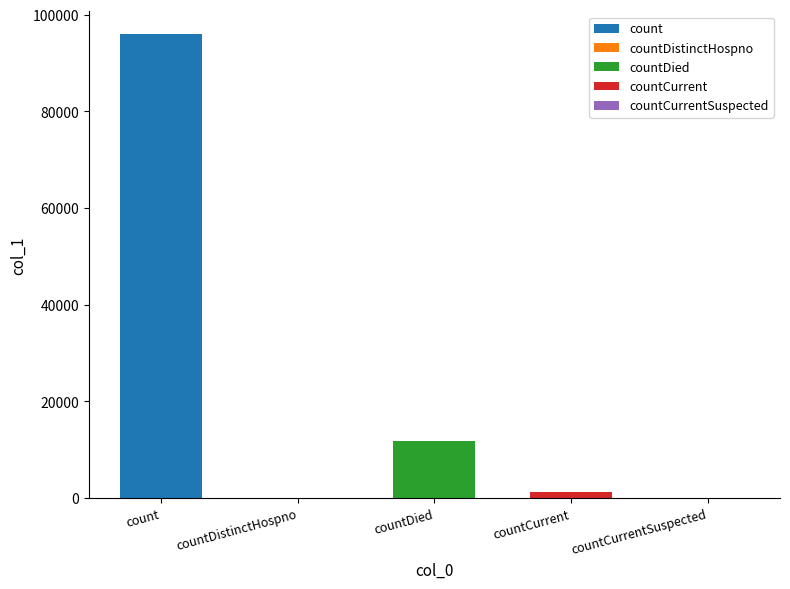

Does the chart contain any negative values?

No